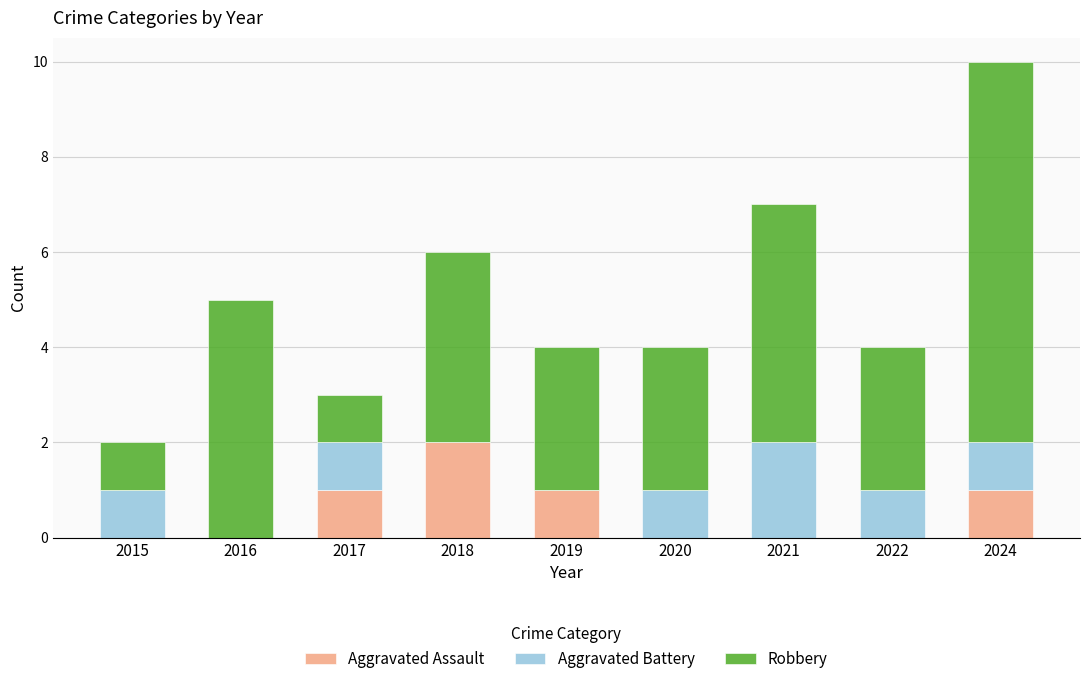

Reading left to right, transcribe the values for Aggravated Assault.

2015=0	2016=0	2017=1	2018=2	2019=1	2020=0	2021=0	2022=0	2024=1